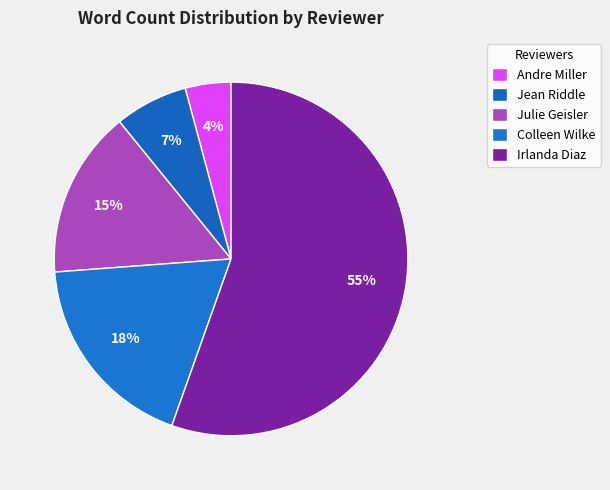

What is the smallest slice in the pie chart?

Andre Miller